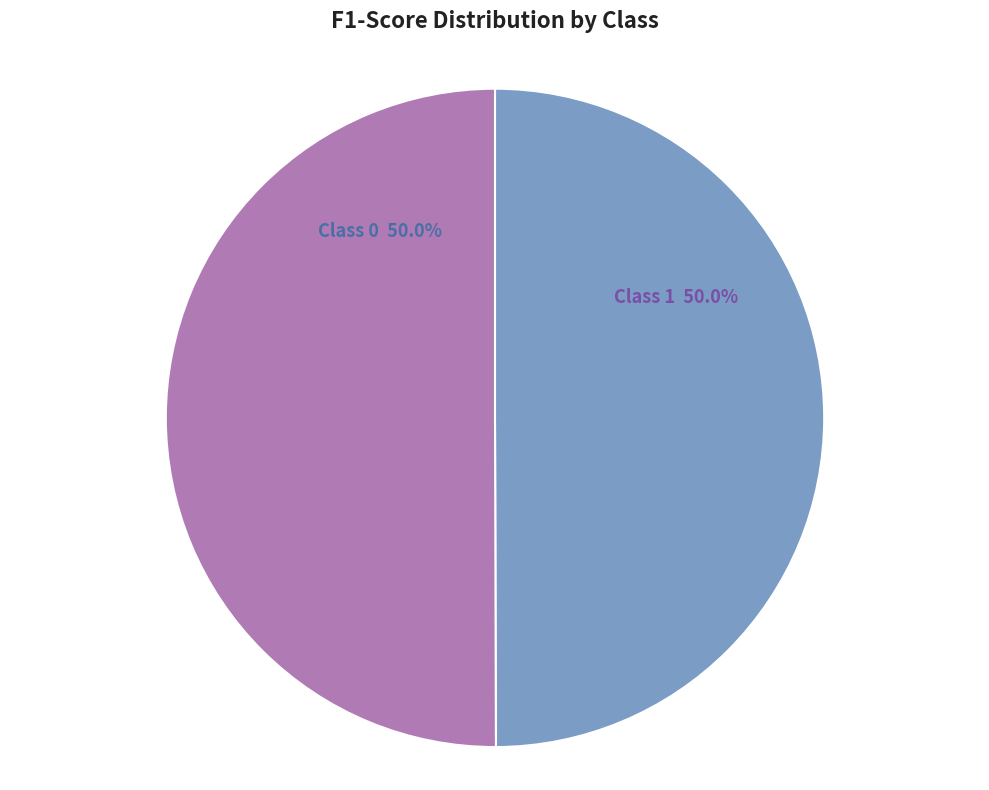

What percentage is NOT represented by Class 0?

50.0%